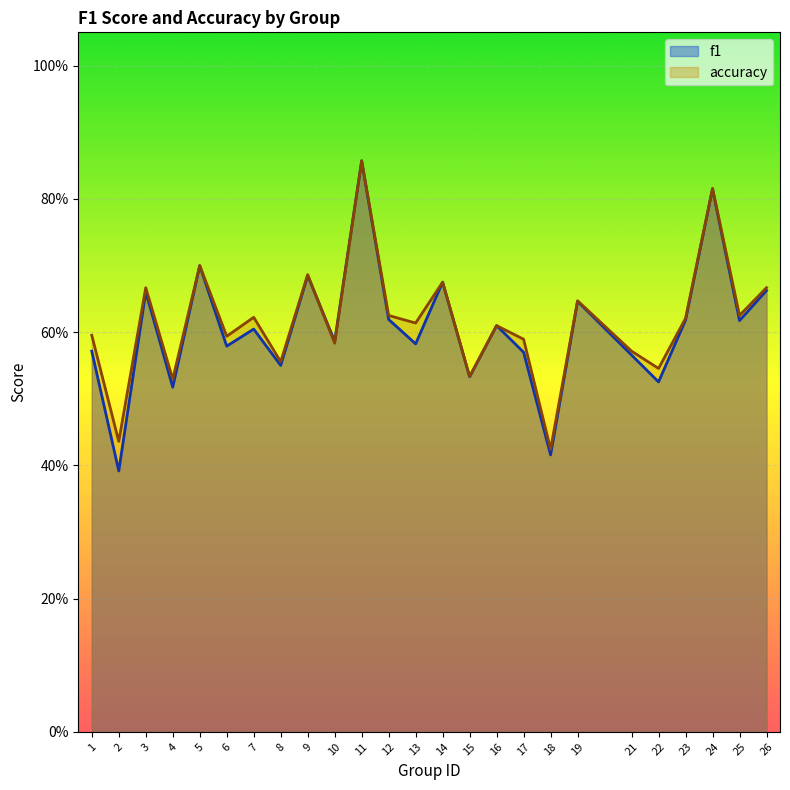

What is the difference between the accuracy values at 9 and 13?

0.1